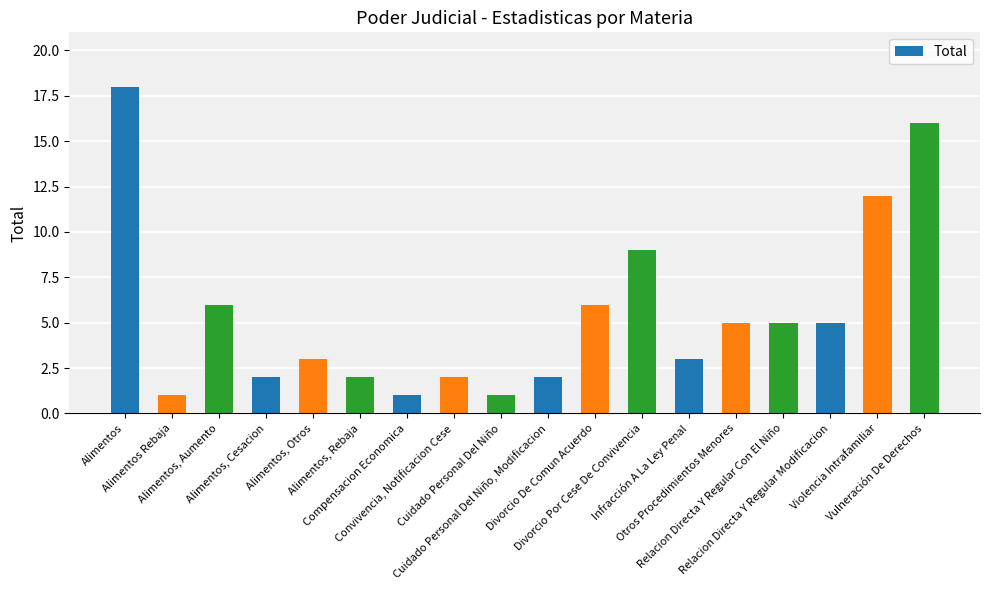

Count the number of categories in the chart.

18